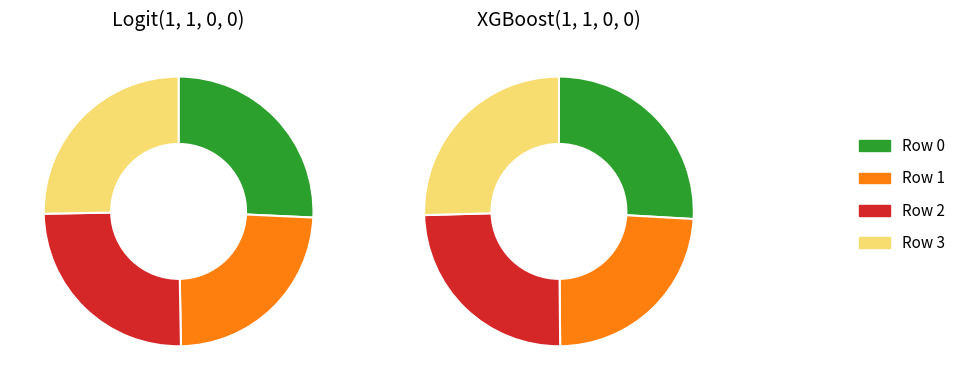

The 1 slice represents 32% of the pie. True or false?

False